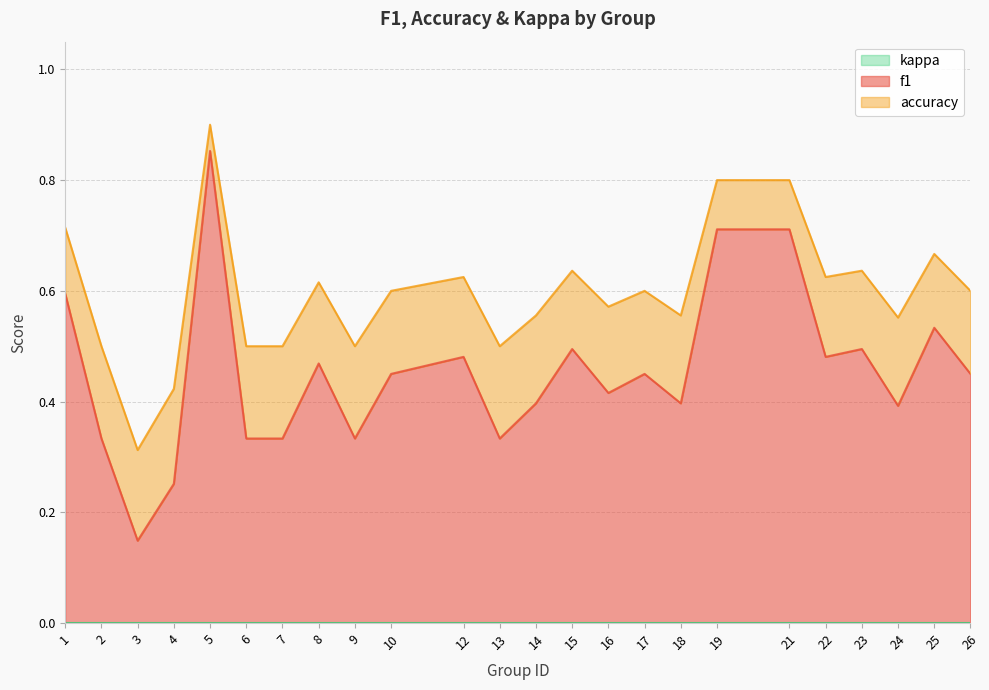

At which category is the sum across all series the highest?

5